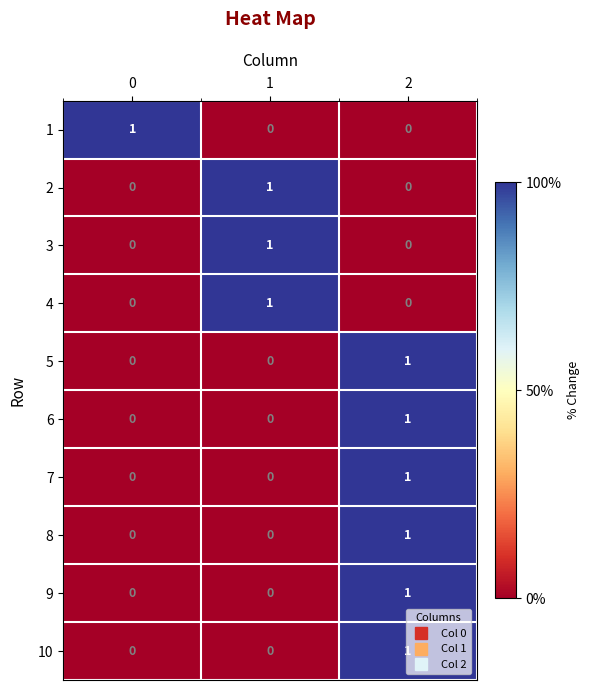

How many values in the 10 series exceed 0?

1